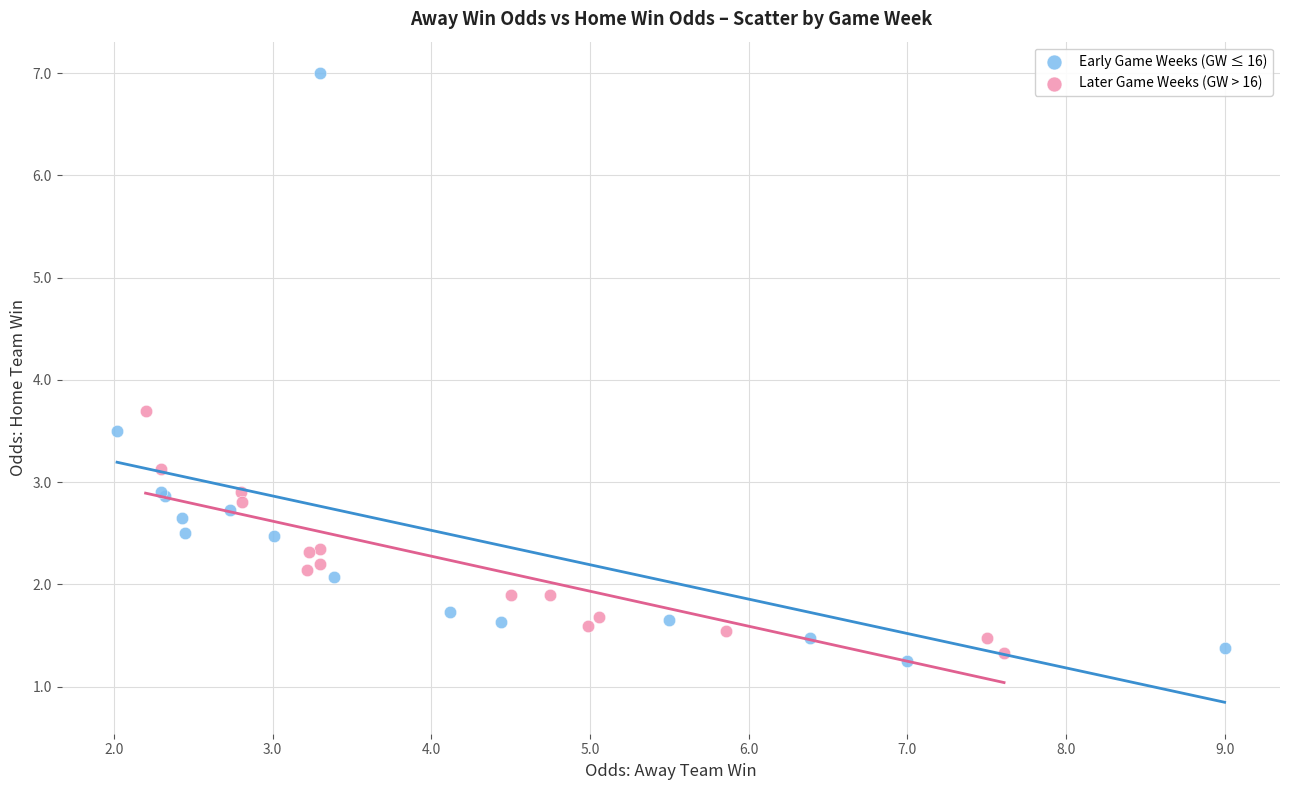

Which series has the widest spread of Y values?

Early Game Weeks (GW ≤ 16)